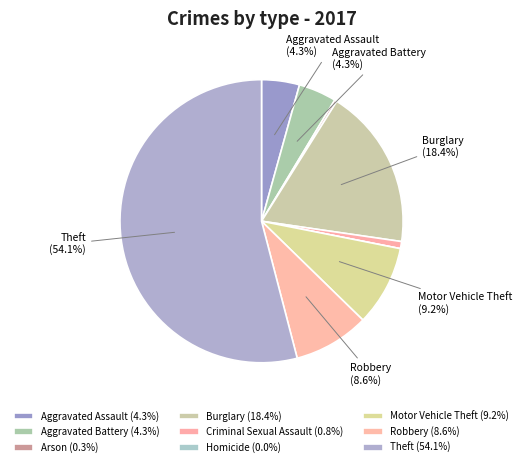

How many slices are in this pie chart?

9